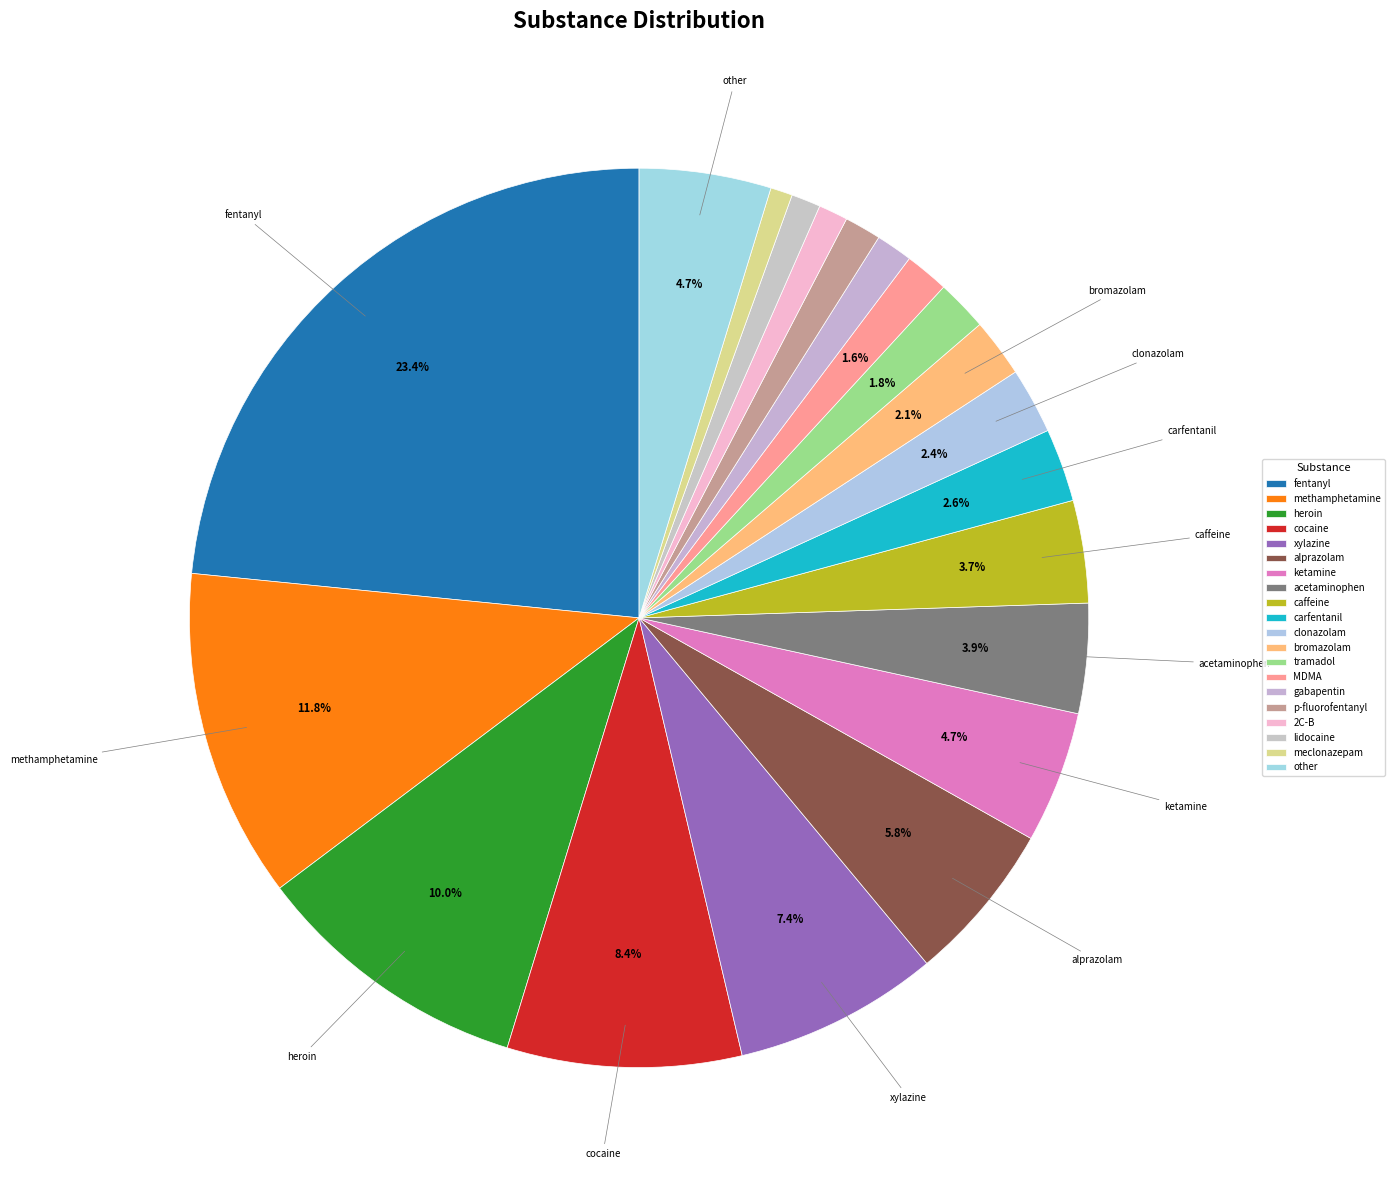

How many segments does this pie chart have?

20